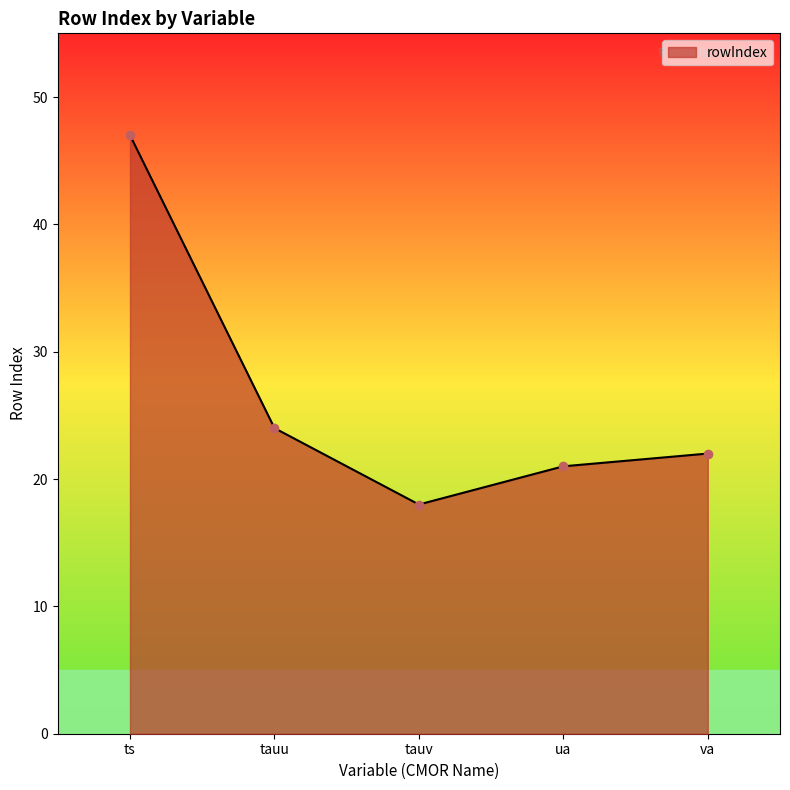

What is the sum of the values at tauv and ua?

39